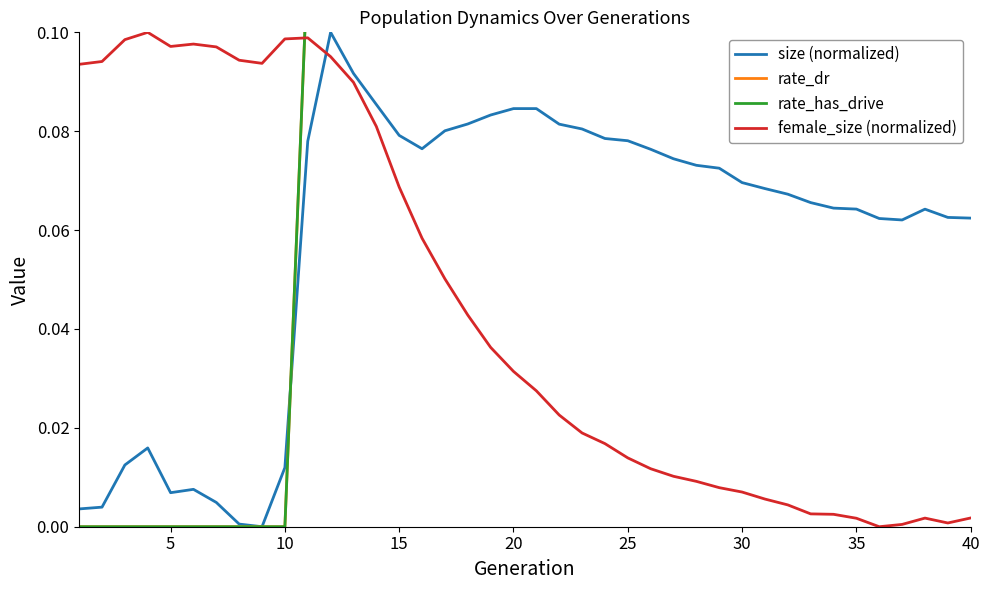

How many values in rate_dr are above zero?

30